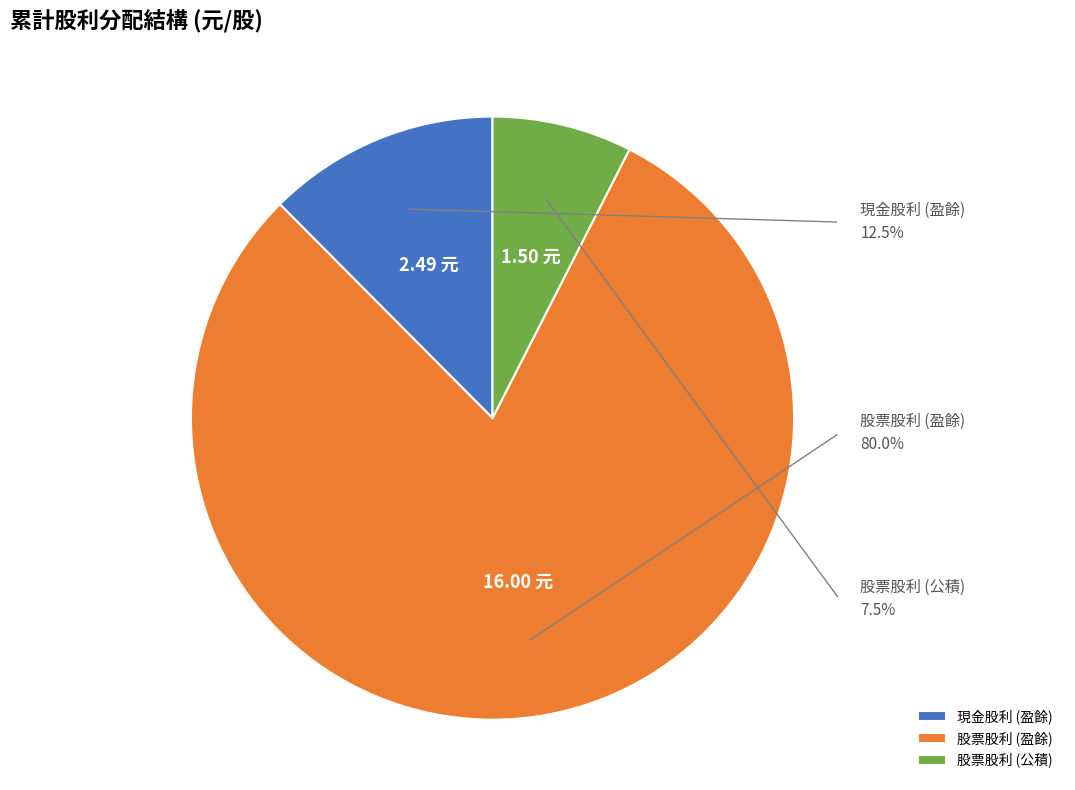

Is the sum of 現金股利 (盈餘) and 股票股利 (公積) greater than half?

No